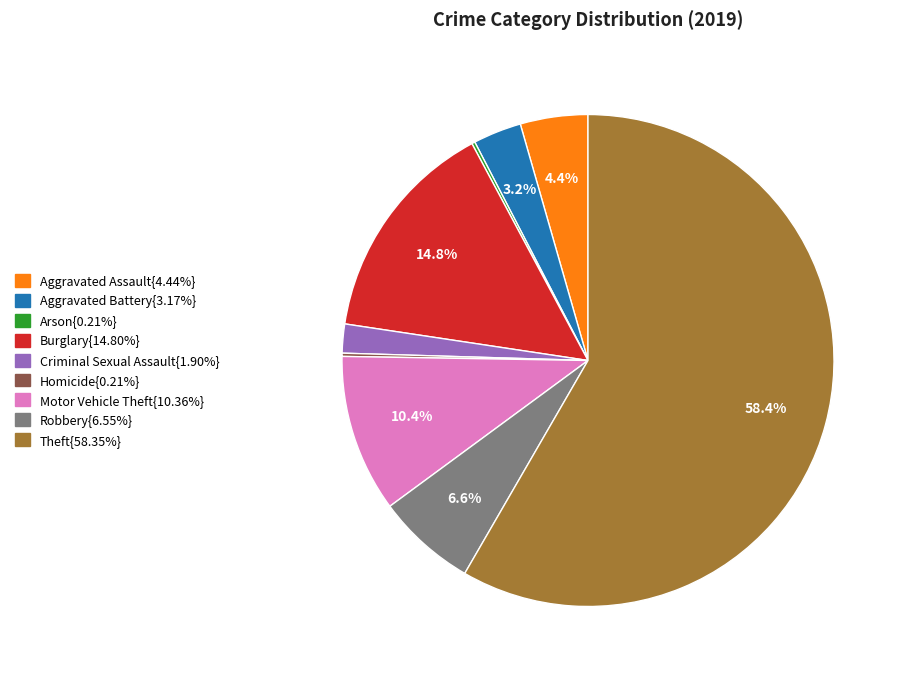

Is there a majority slice in this chart?

Yes